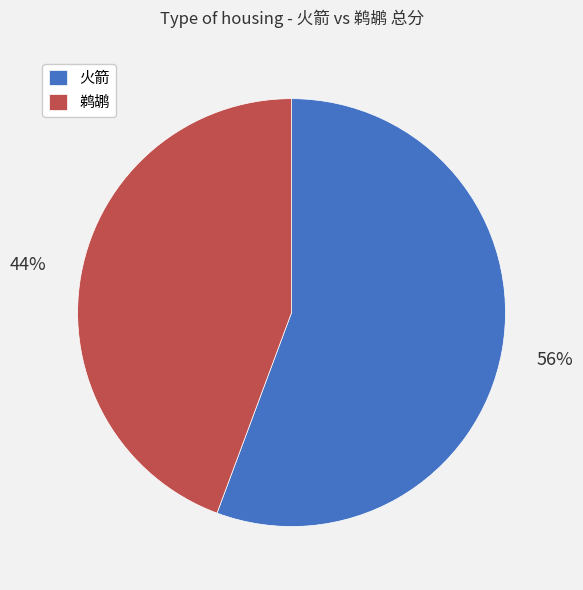

To the nearest percent, what is the average slice percentage?

50%